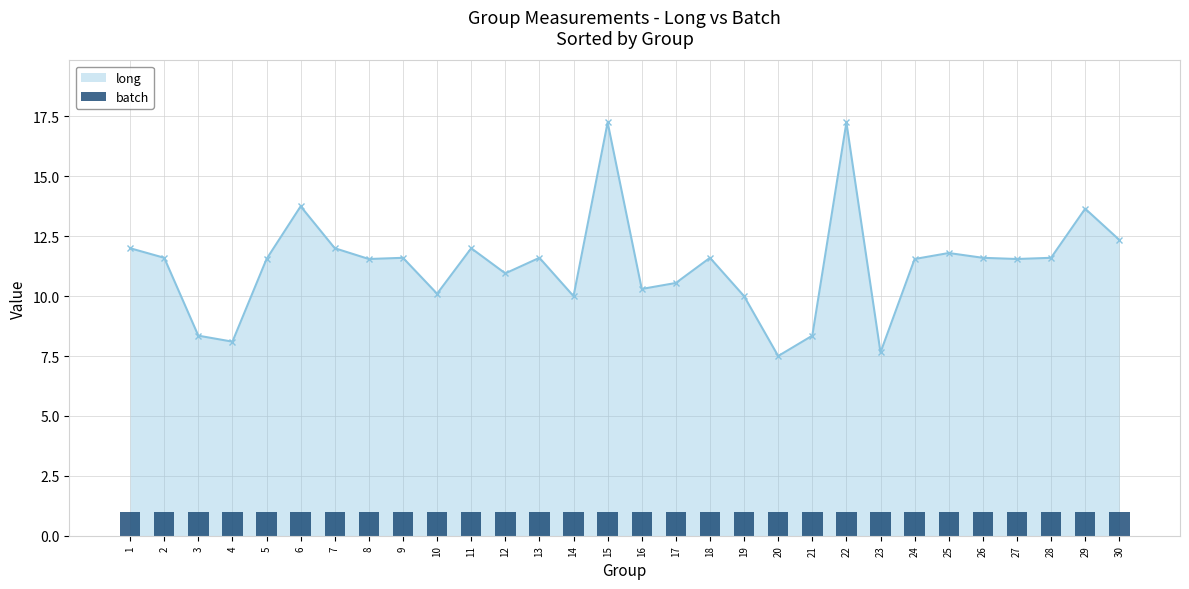

What is the value of the long point at the 8th from the left?

11.6